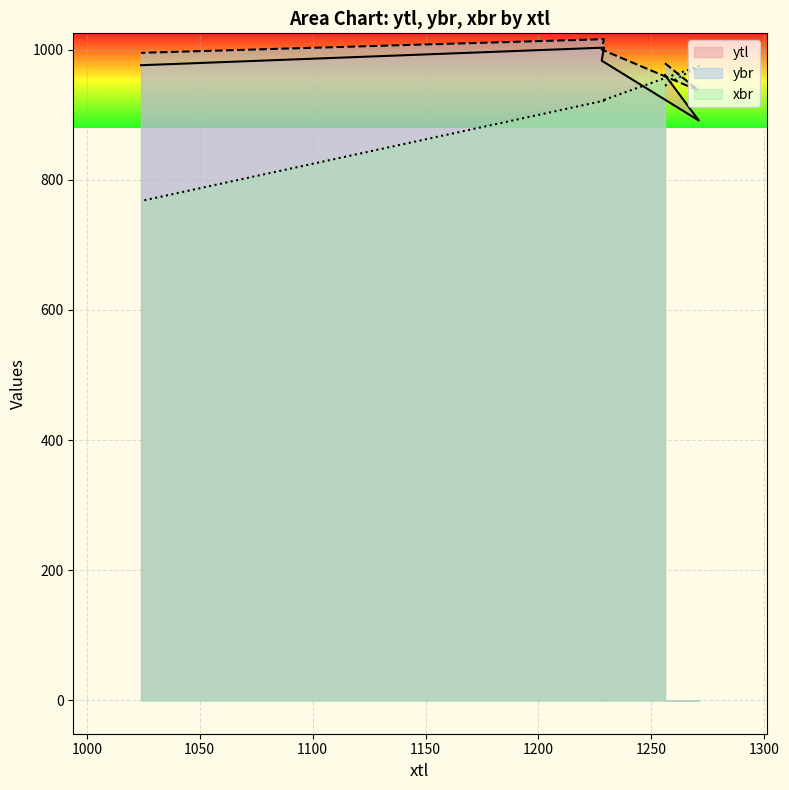

At which label does ytl first exceed 976?

1228